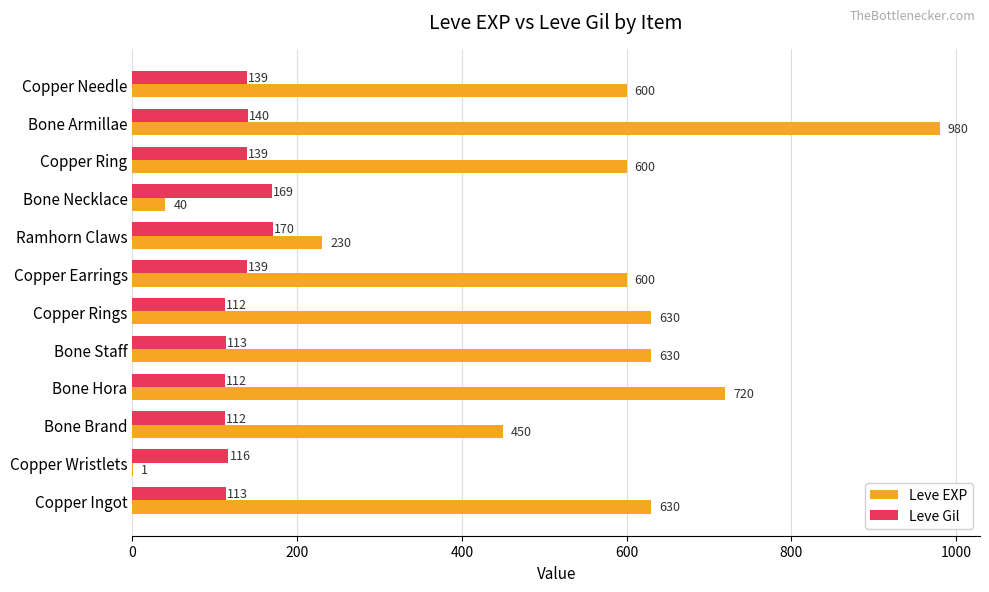

At which label is Leve Gil closest to 141?

Bone Armillae